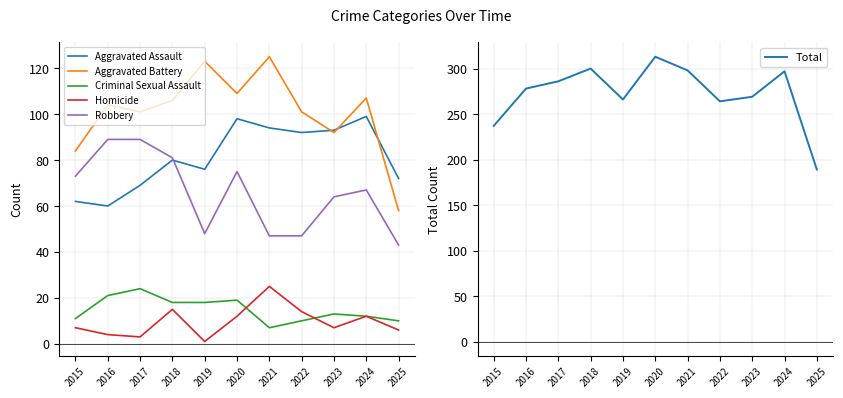

Reading left to right, what are all the values shown in this chart?

Aggravated Assault: 62	60	69	80	76	98	94	92	93	99	72
Aggravated Battery: 84	104	101	106	123	109	125	101	92	107	58
Criminal Sexual Assault: 11	21	24	18	18	19	7	10	13	12	10
Homicide: 7	4	3	15	1	12	25	14	7	12	6
Robbery: 73	89	89	81	48	75	47	47	64	67	43
Total: 237	278	286	300	266	313	298	264	269	297	189